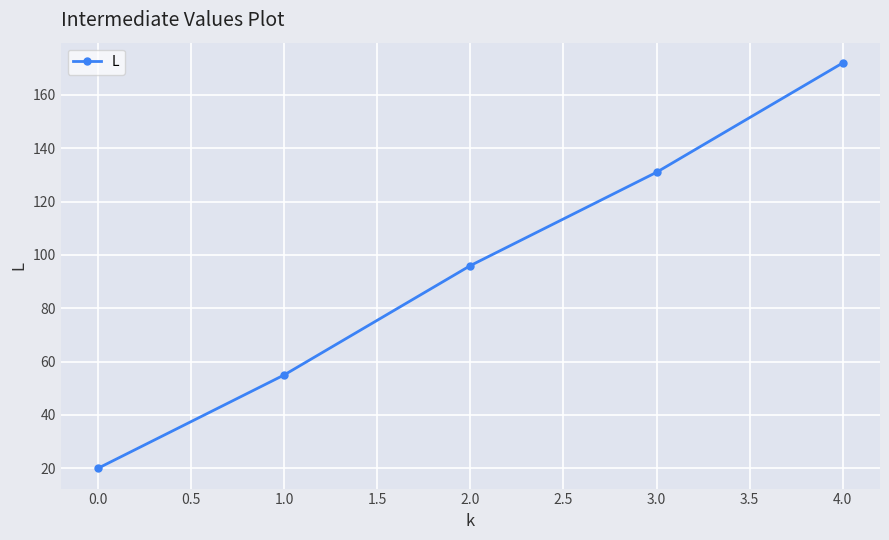

How many data points are less than 96?

2